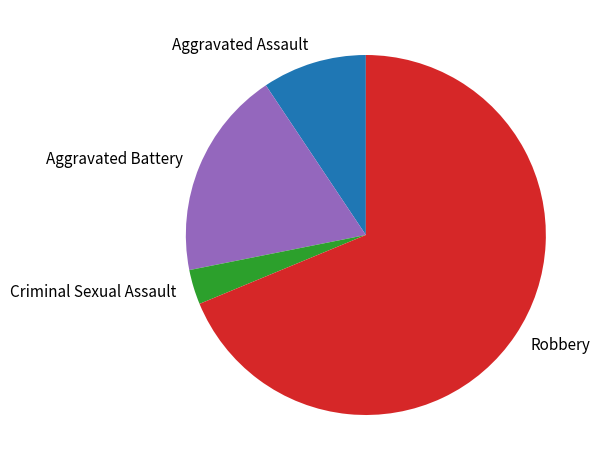

Does Robbery account for over 50% of the chart?

Yes